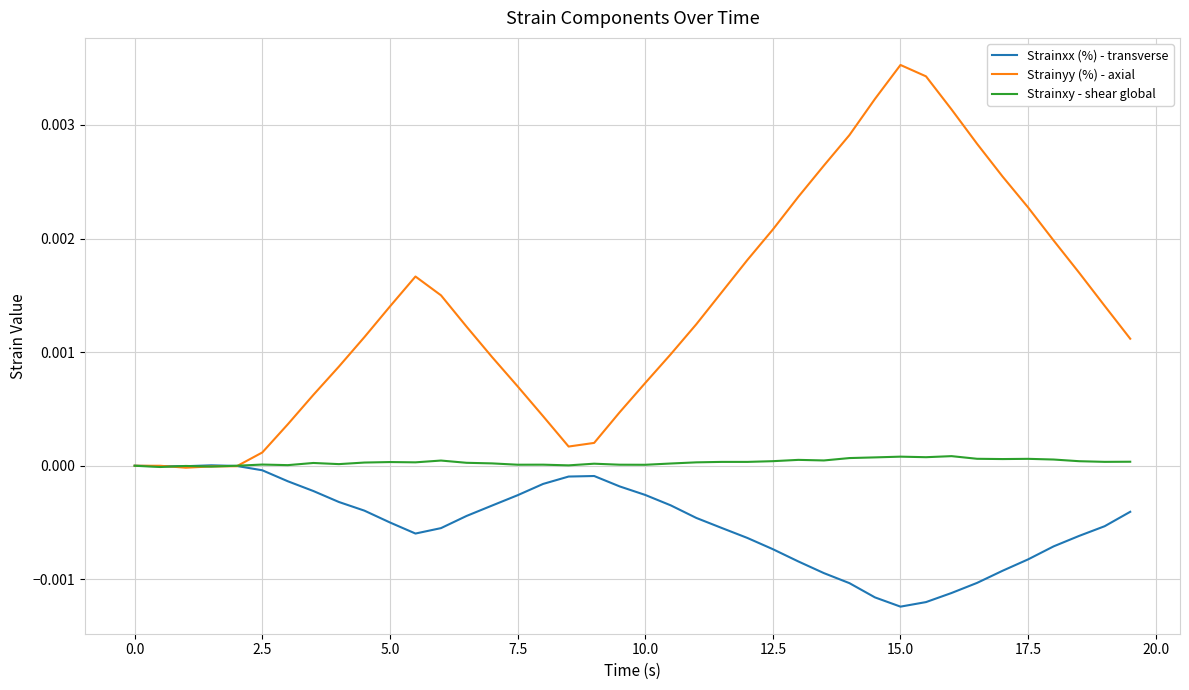

Which series has the largest range (max minus min)?

Strainyy (%) - axial